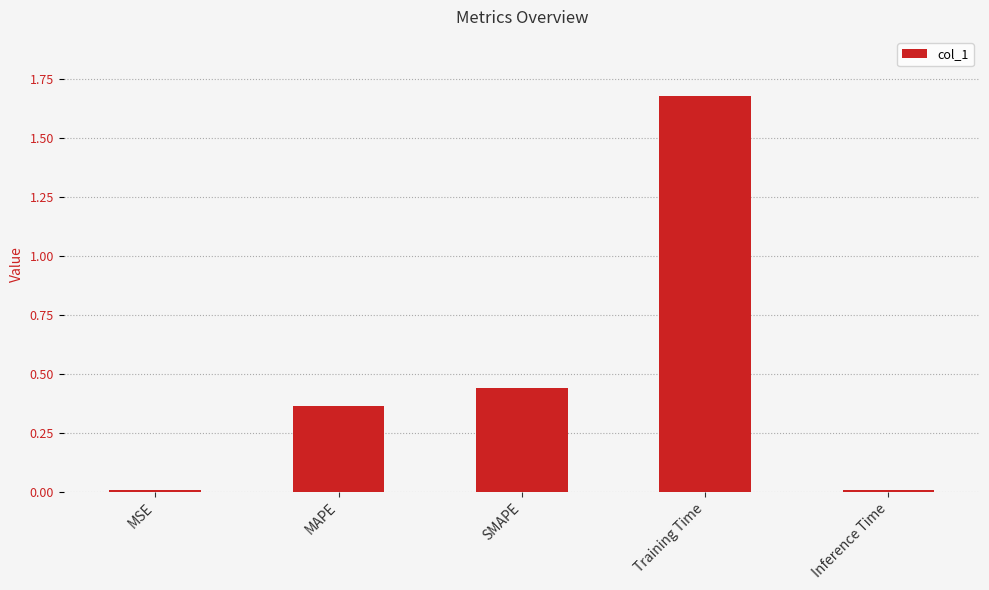

Are the bars horizontal?

No